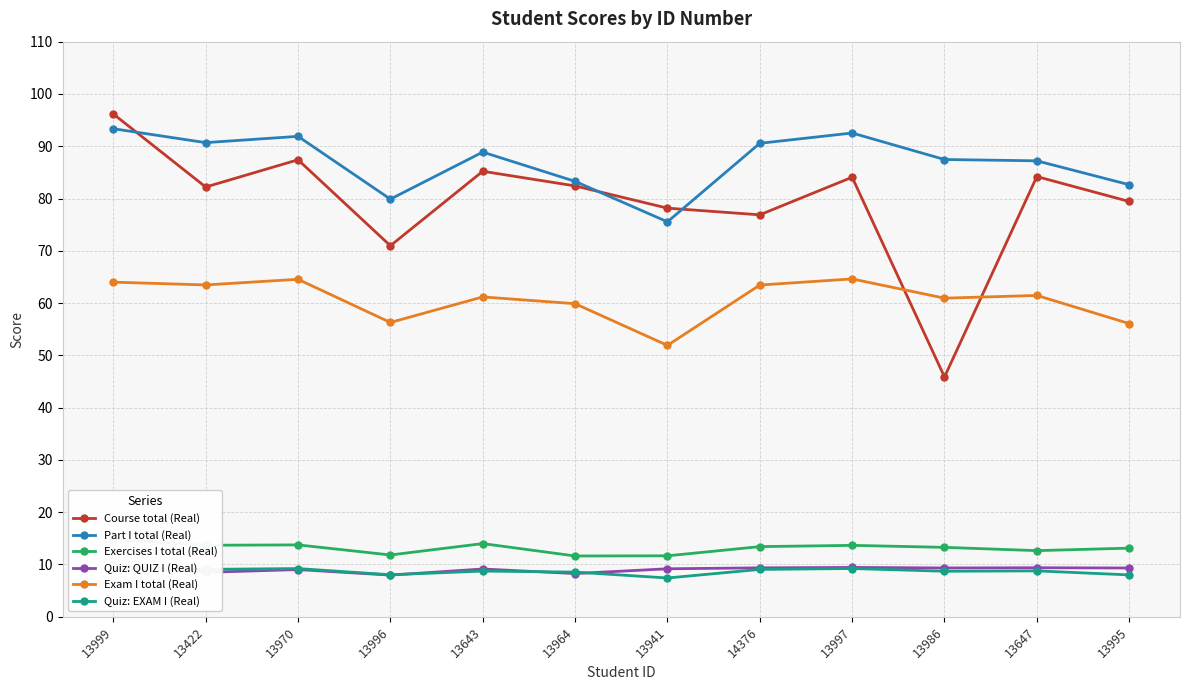

What is the label of the 10th point from the left?

13986